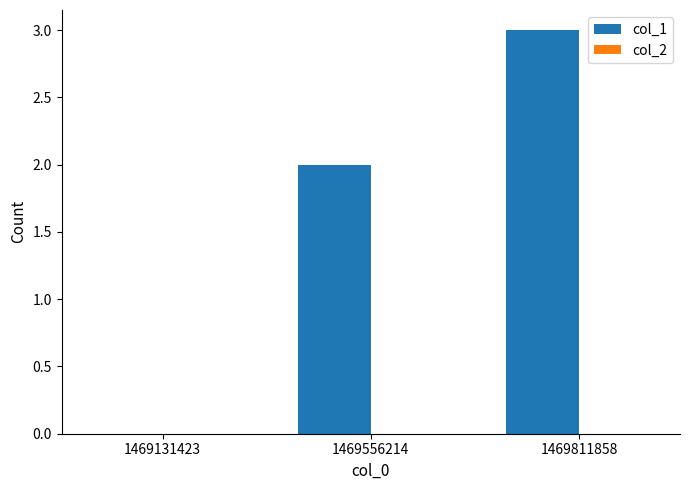

Between 1469811858 and 1469131423, which is larger?

1469811858